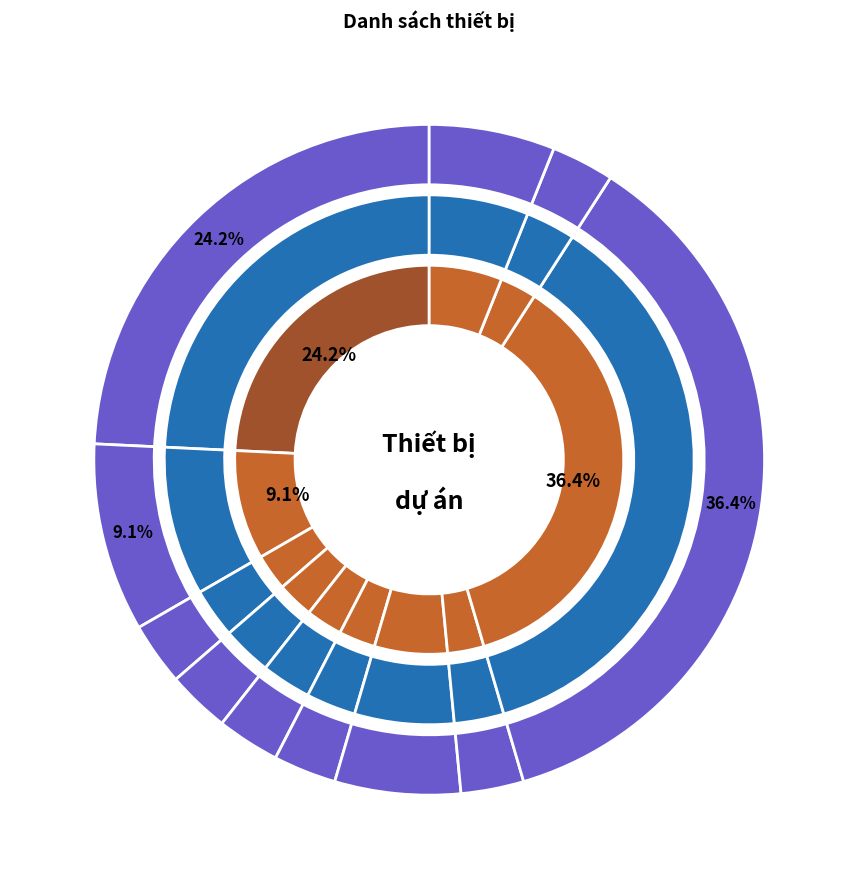

What portion of the pie excludes numpad?

97.0%